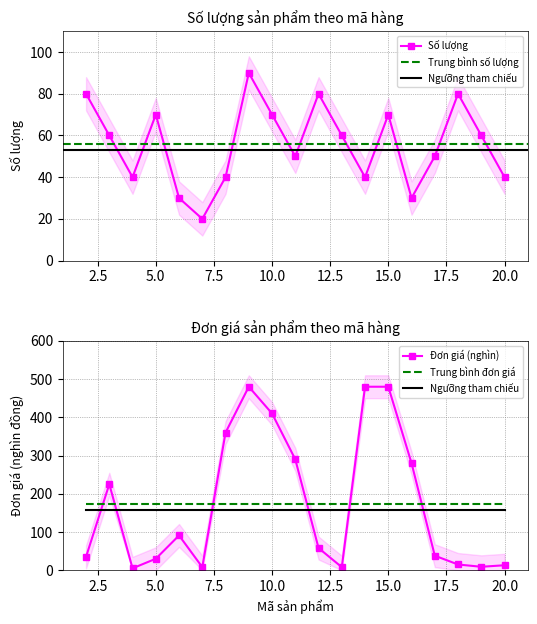

What is the difference between the highest and lowest values at 14?

440